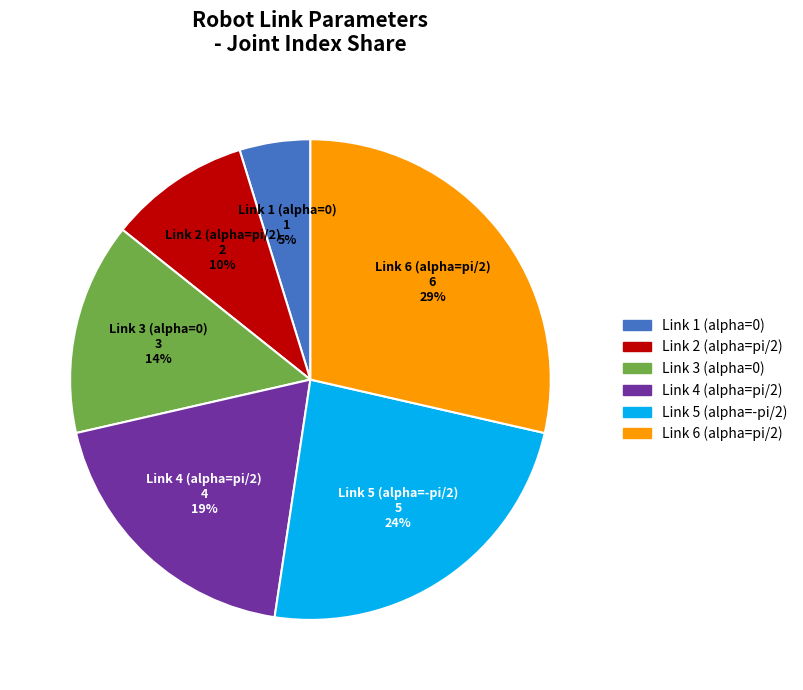

To the nearest percent, what percentage of the pie is Link 1 (alpha=0)?

5%